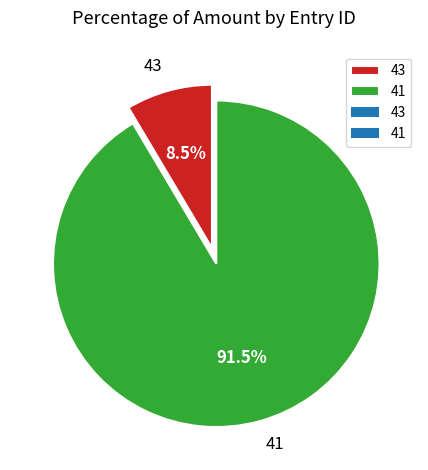

What portion of the pie excludes 41?

8.5%